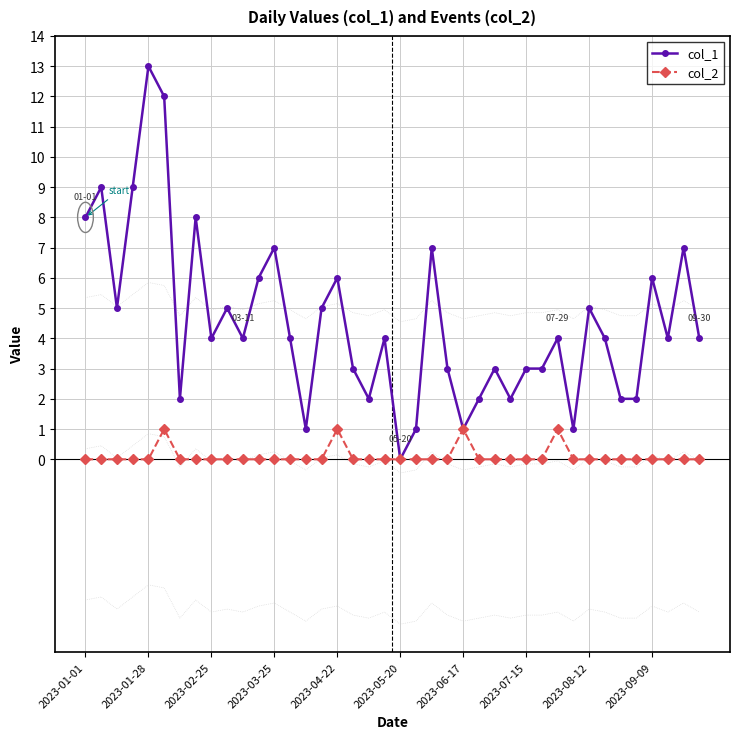

Which category has the highest value in the col_1 series?

2023-01-28